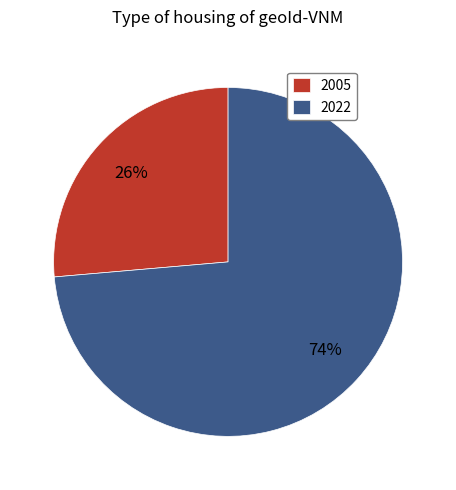

To the nearest percent, what is the combined percentage of 2022 and 2005?

100%